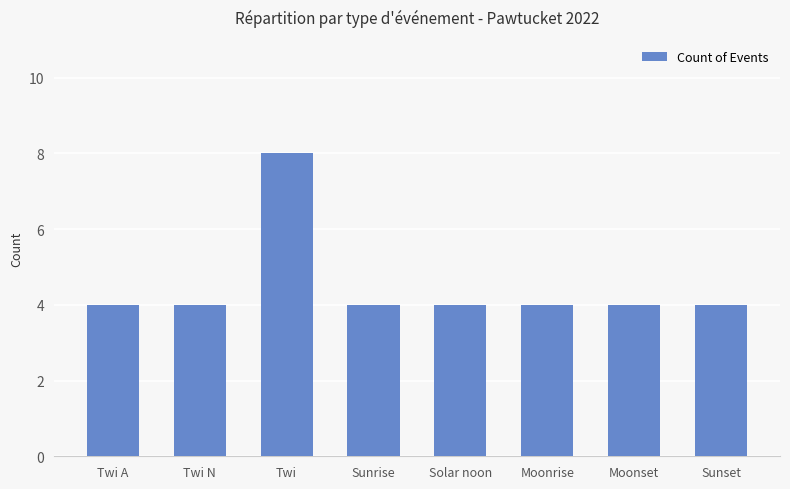

What is the change in value from Twi to Sunrise?

-4